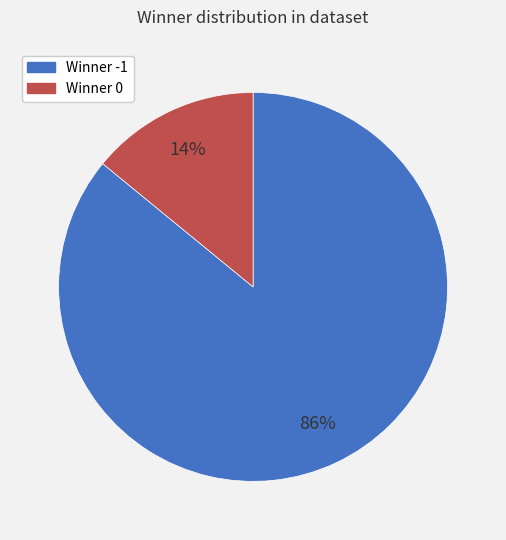

To the nearest percent, what is the difference between the largest and smallest slice percentages?

72%